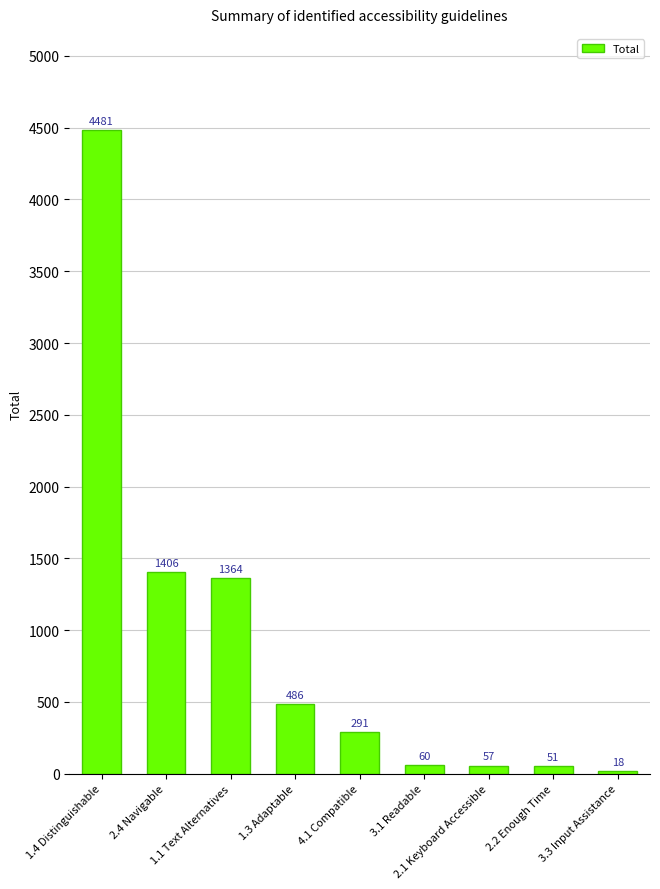

How many data points are less than 291?

4